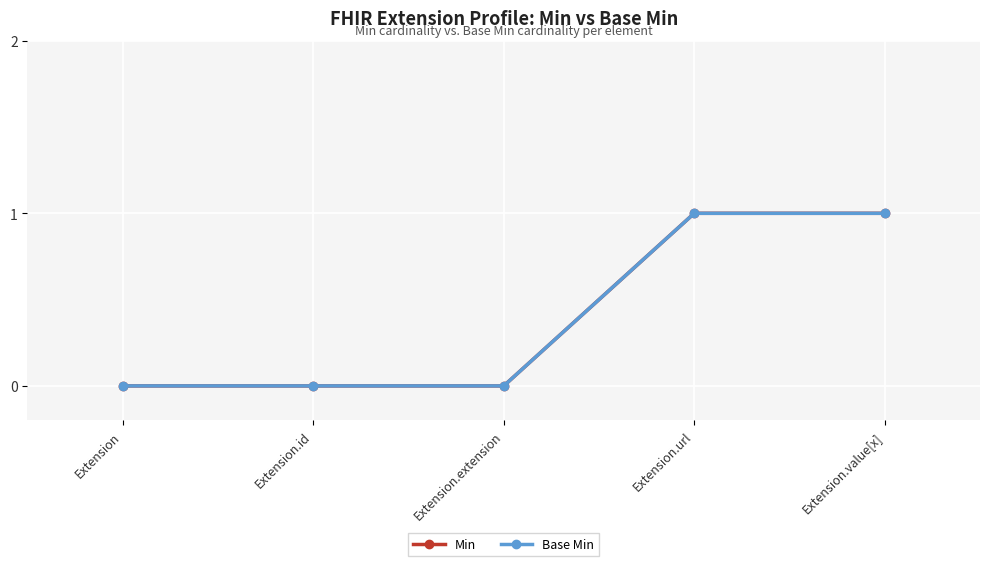

Does the chart have visible grid lines?

Yes